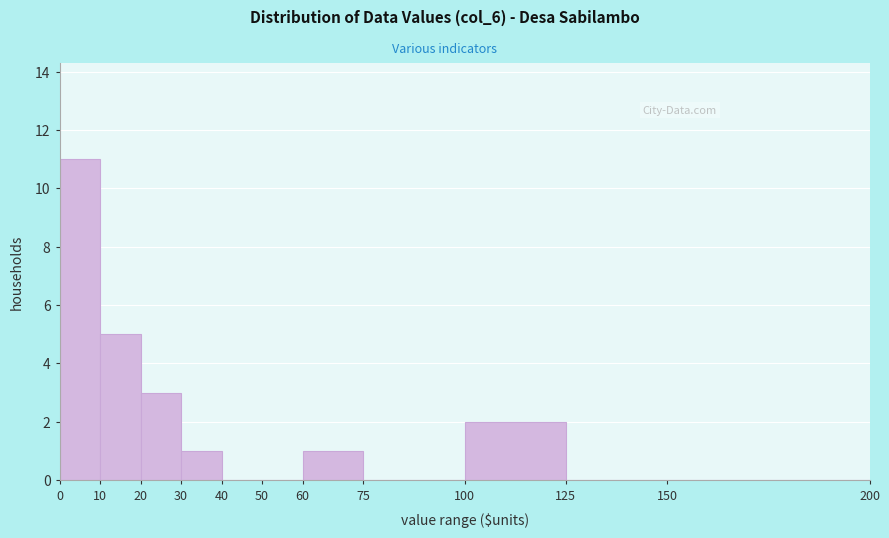

Reading left to right, transcribe this chart: for each bar, give the range it covers on the x-axis and its height. The values are not printed on the chart, so give them approximately, as read against the axis.

0 to 10: 11
10 to 20: 5
20 to 30: 3
30 to 40: 1
40 to 50: 0
50 to 60: 0
60 to 75: 1
75 to 100: 0
100 to 125: 2
125 to 150: 0
150 to 200: 0